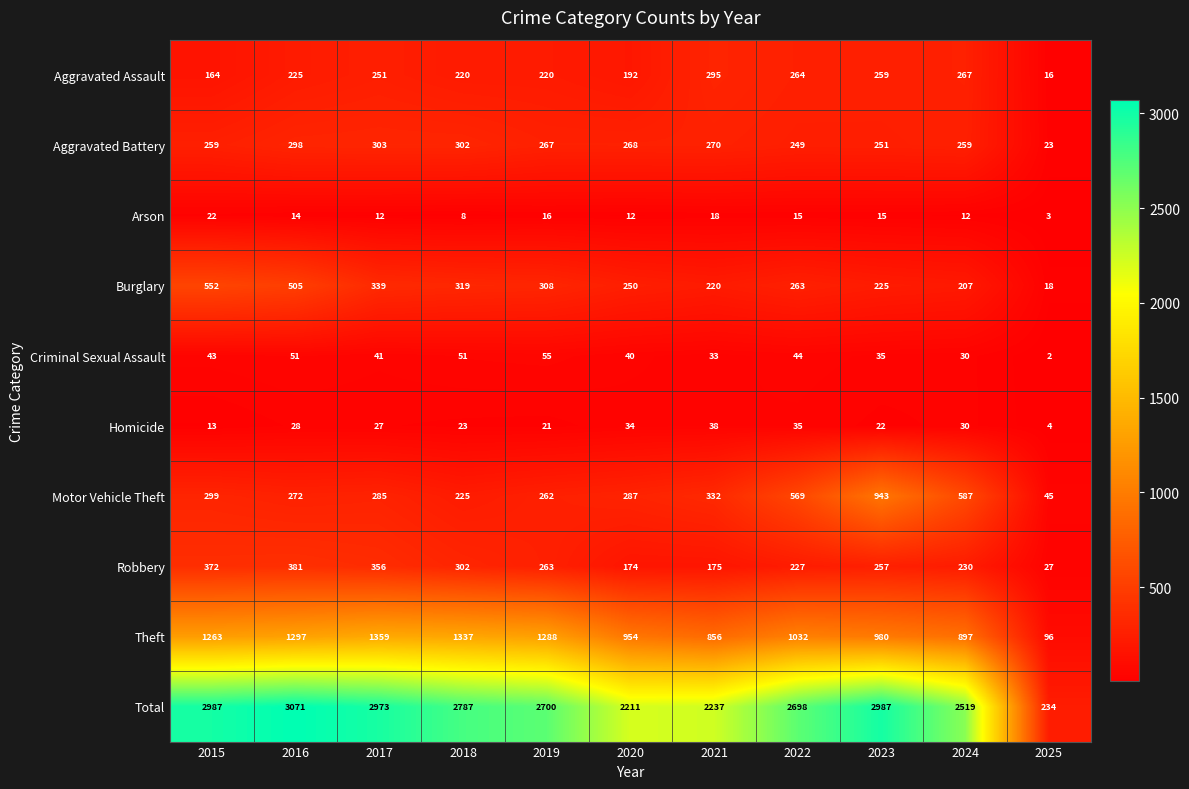

Which series has the largest total across all categories?

Total